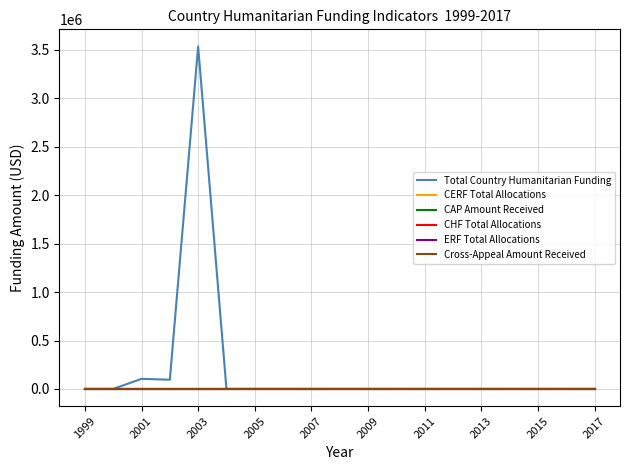

Is this an area chart (filled region under the line)?

No